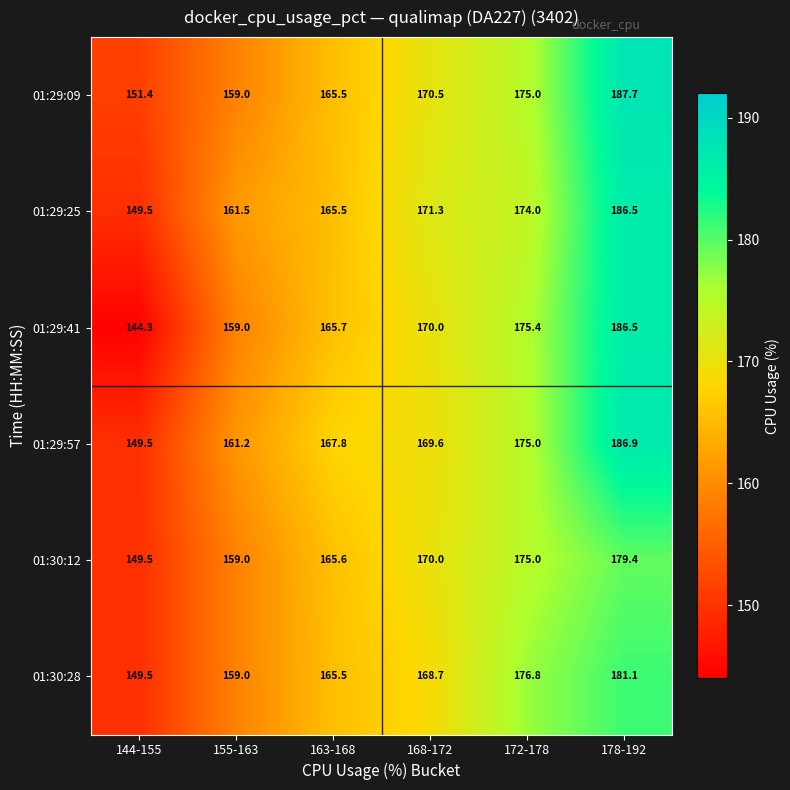

Which series has the widest spread of values?

01:29:41